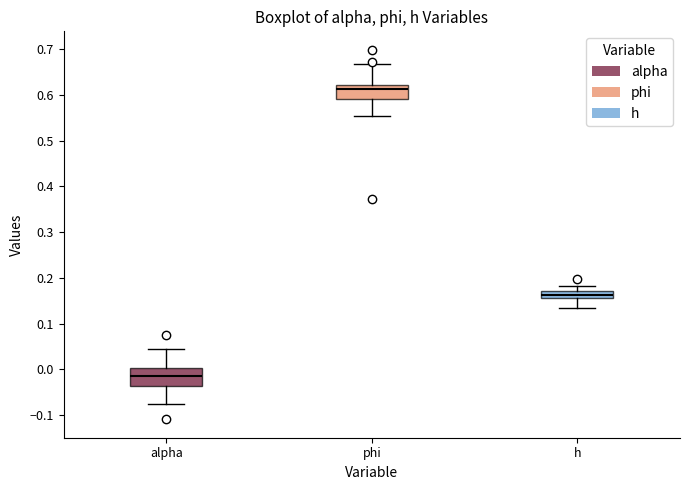

Where does the upper whisker of the box for phi end on the y-axis? The values are not printed on the chart, so give them approximately, as read against the axis.

0.67